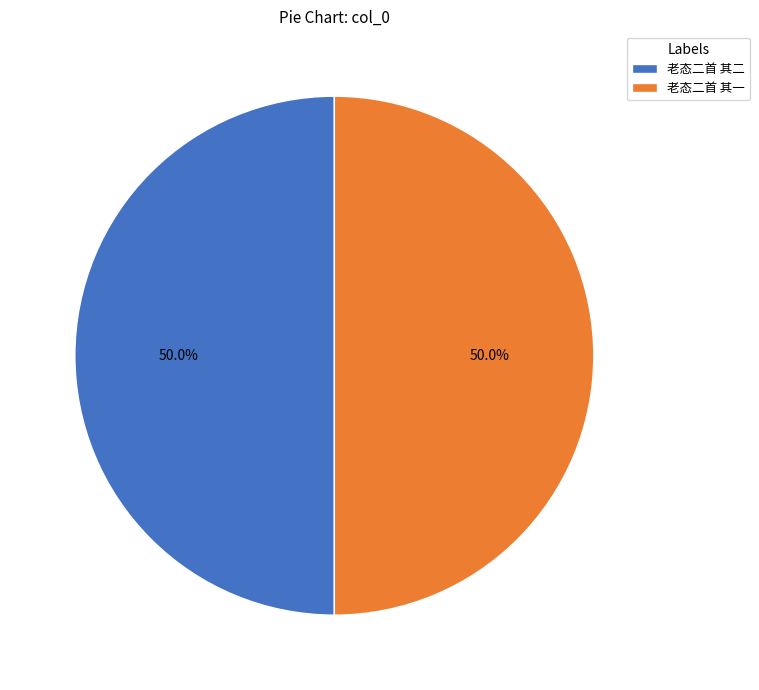

Approximately how many times larger is the value at 老态二首 其一 compared to 老态二首 其二?

1.0